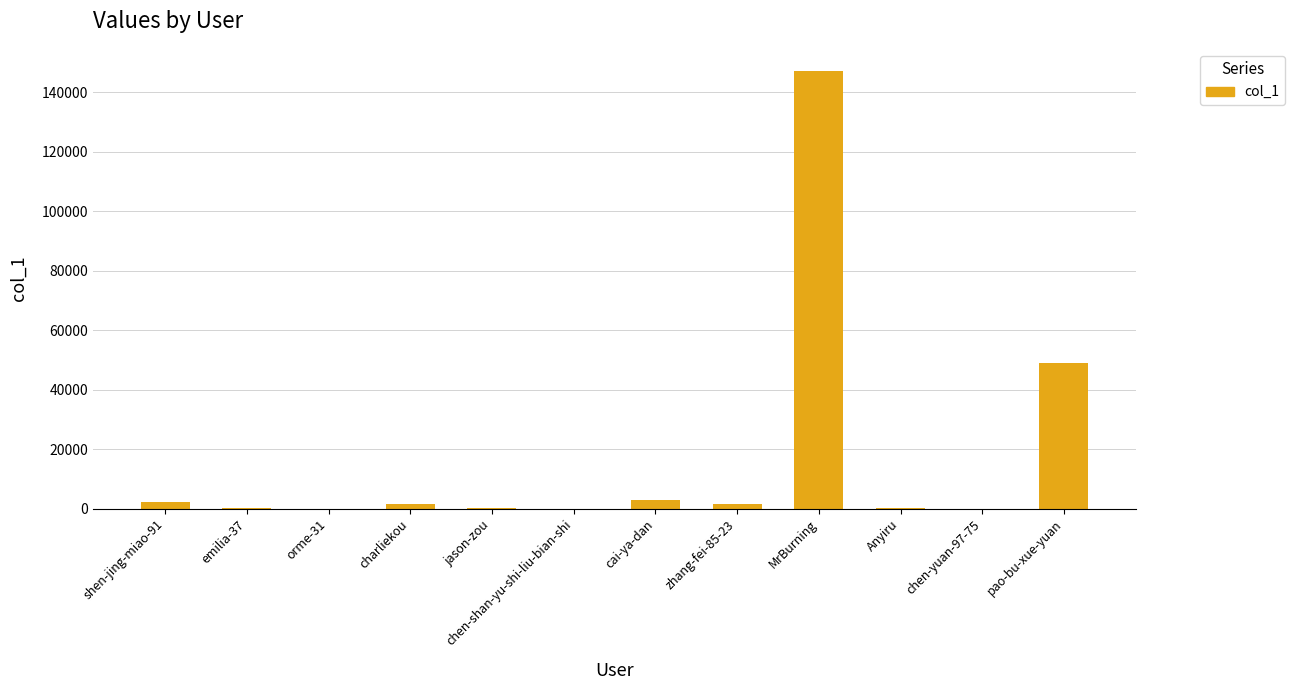

Which category has the highest value across all series?

MrBurning